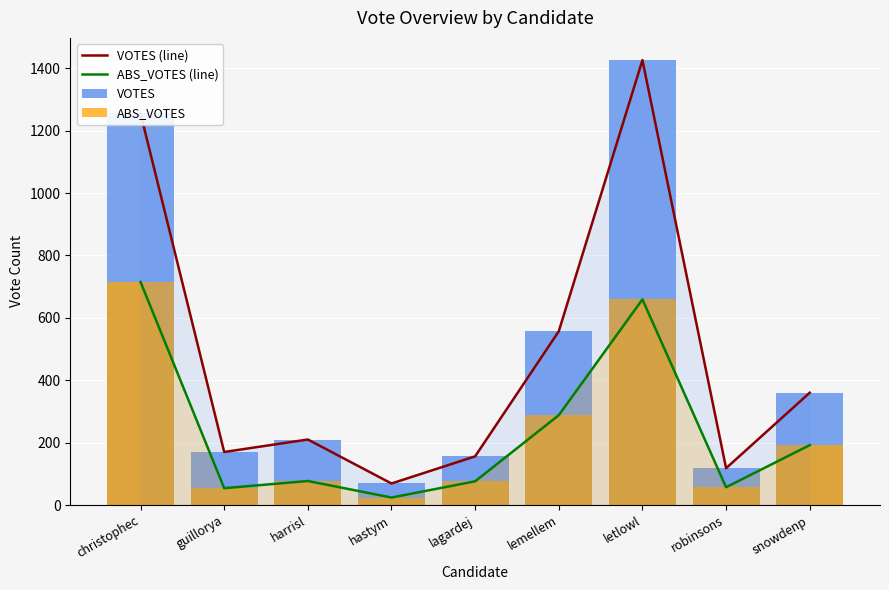

At which label does VOTES (line) first exceed 210?

christophec